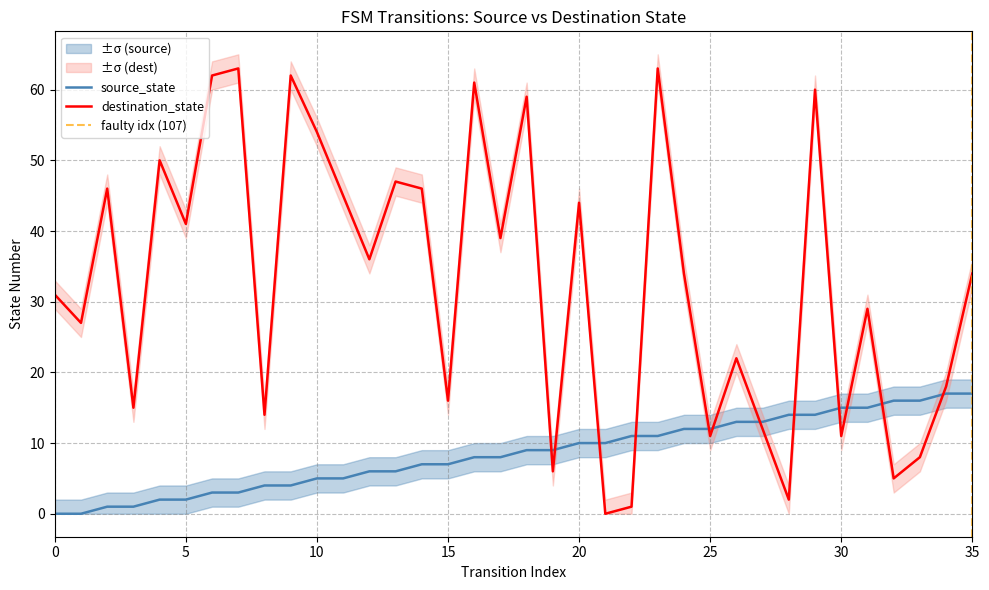

True or false: source_state has more than 0 points higher than both neighbors.

False